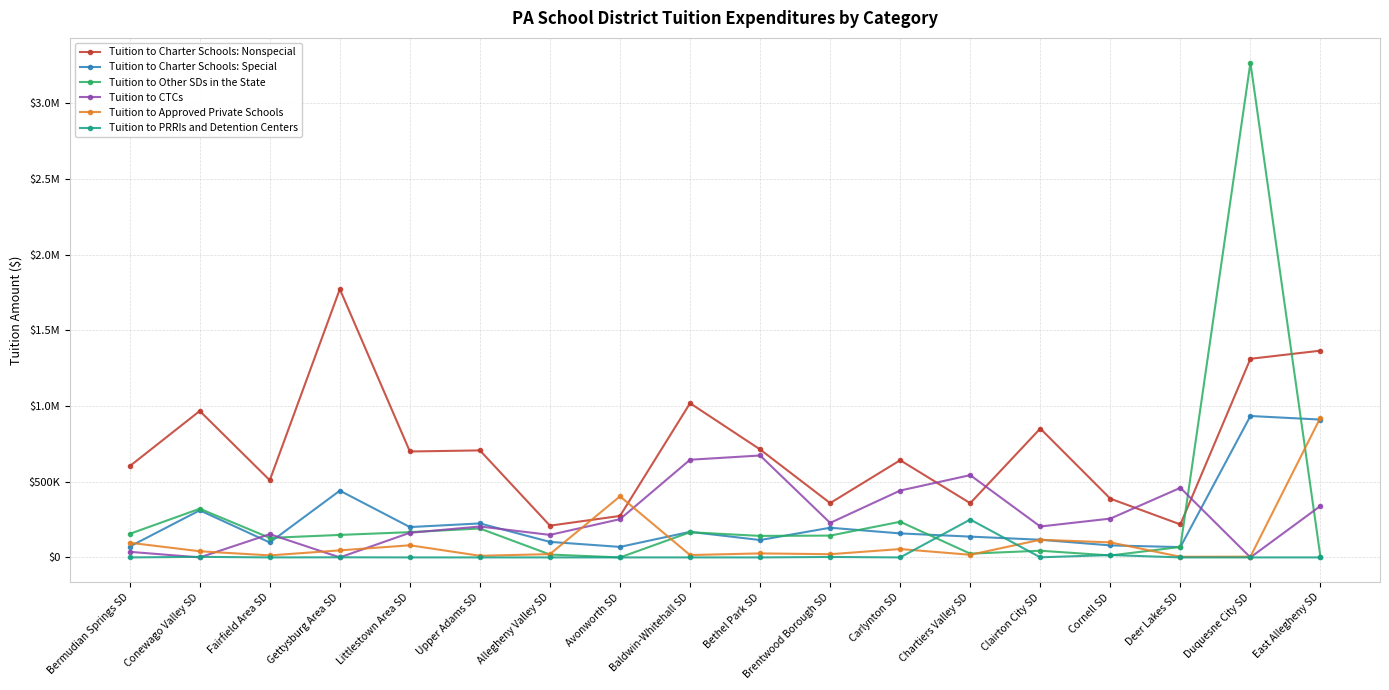

Reading left to right, transcribe all the data shown in this chart.

Tuition to Charter Schools: Nonspecial: 602589.9	967210.4	509930.6	1772059.8	699666.1	706874.6	209839.3	273995.0	1018599.6	713244.1	358813.8	641990.6	358257.5	851297.0	388017.0	217958.5	1312029.1	1365764.0
Tuition to Charter Schools: Special: 71652.6	311026.8	98594.3	440948.4	200459.8	224533.1	102548.9	69398.4	168908.5	114852.9	196021.9	158580.3	137423.7	116616.0	79307.0	68151.1	934106.3	910510.2
Tuition to Other SDs in the State: 155495.2	321631.0	128961.5	148570.0	166869.4	191022.6	18899.0	0.0	166163.0	142158.2	144073.2	235443.6	24955.2	44204.3	12892.0	68916.9	3268362.5	2535.0
Tuition to CTCs: 36993.2	0.0	153634.0	0.0	162729.8	204211.4	148764.5	252688.0	645194.0	673285.0	227850.0	441657.0	543516.0	204227.0	256318.0	459704.0	0.0	340076.8
Tuition to Approved Private Schools: 97005.2	40620.2	13369.0	46516.6	80100.8	10766.1	21770.8	403353.8	15698.1	26476.0	21236.6	55257.2	17439.9	116581.0	99263.0	4245.1	4908.7	923857.9
Tuition to PRRIs and Detention Centers: 0.0	3773.4	0.0	824.0	0.0	0.0	0.0	0.0	0.0	0.0	2954.0	0.0	250282.8	650.0	15725.0	0.0	0.0	0.0